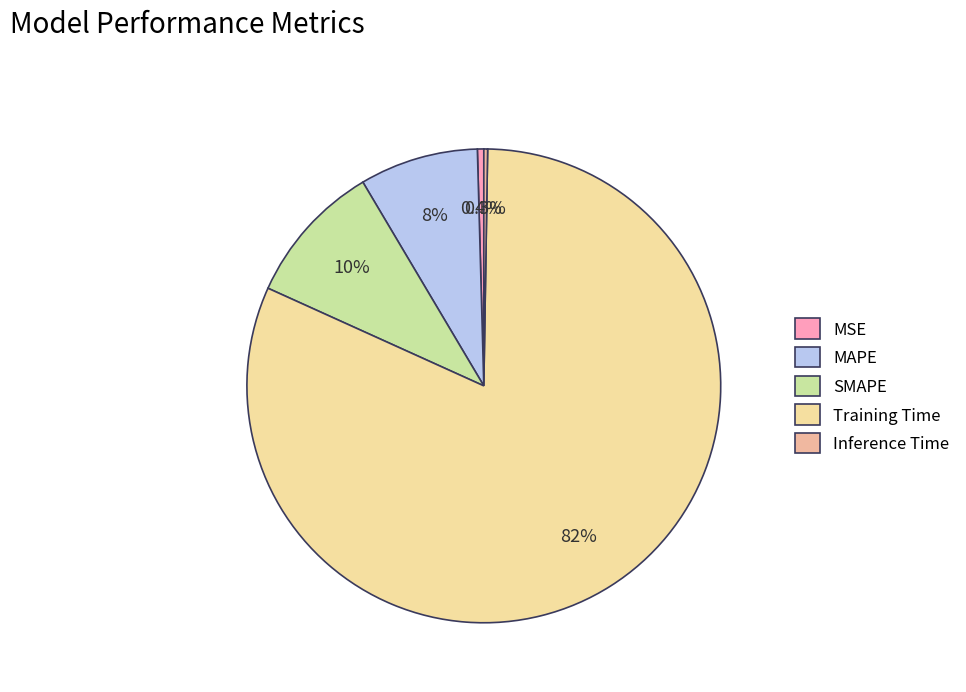

What is the majority slice?

Training Time